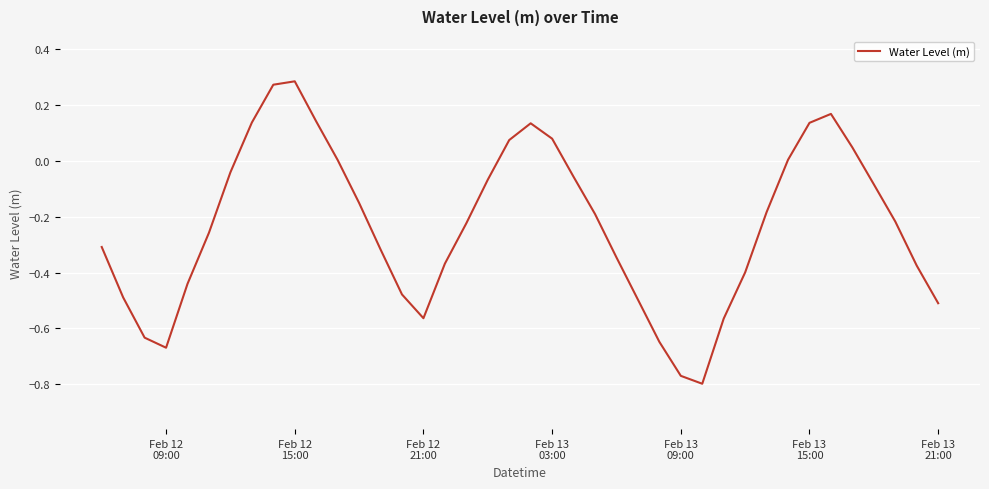

What is the difference between the maximum and minimum values?

1.1